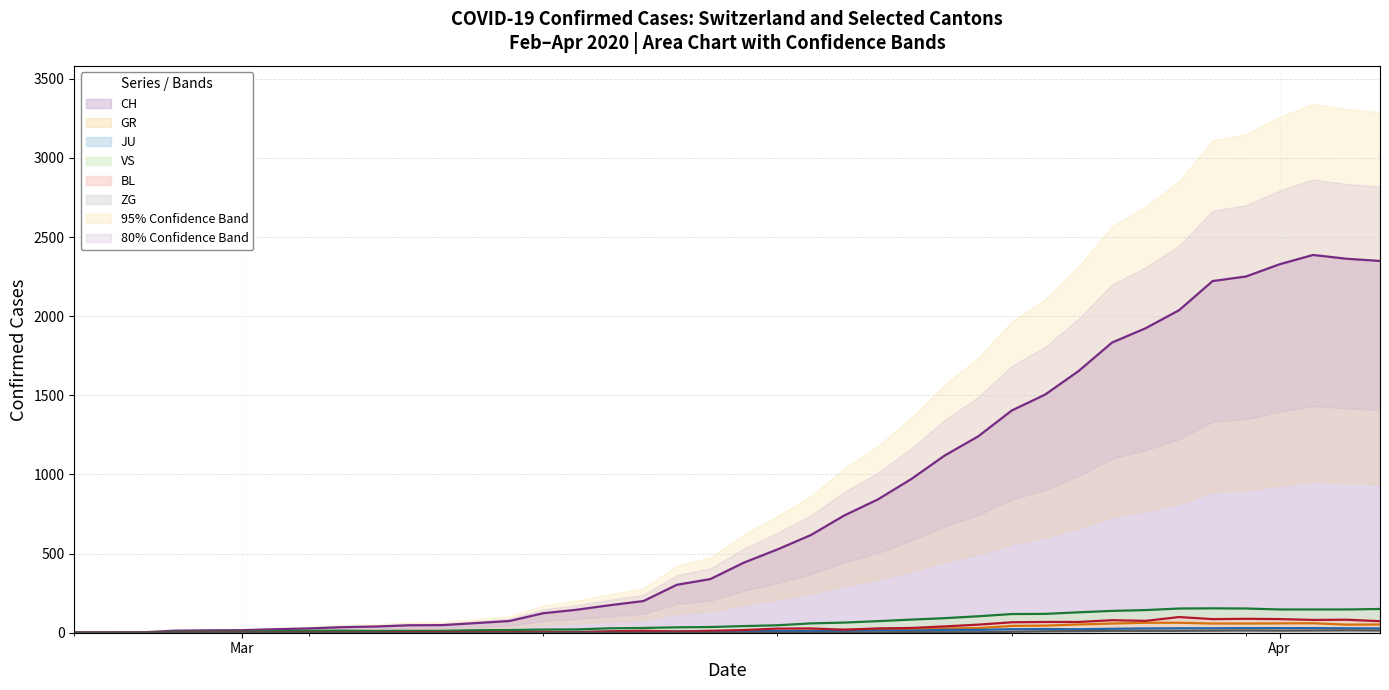

Is the value of CH at 2020-03-05 greater than the value of VS at 2020-03-18?

No